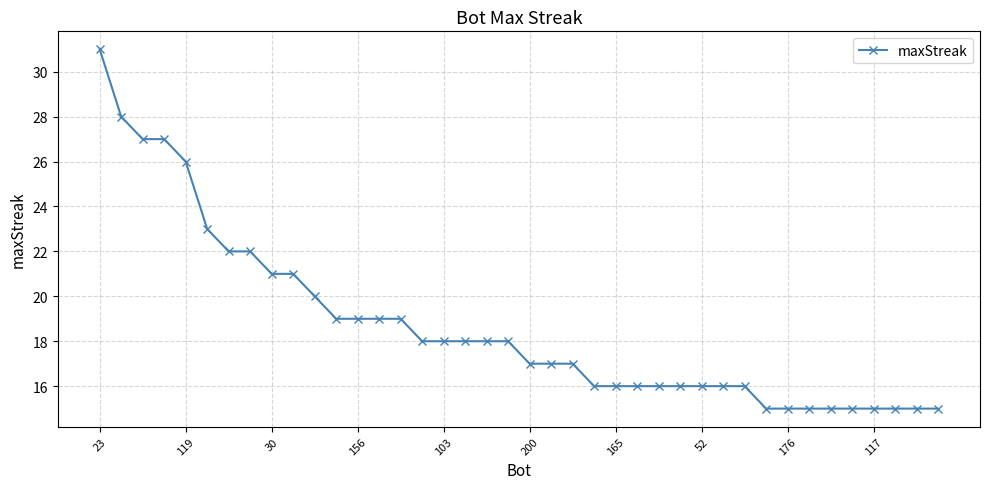

What is the difference between the second highest and minimum values?

13